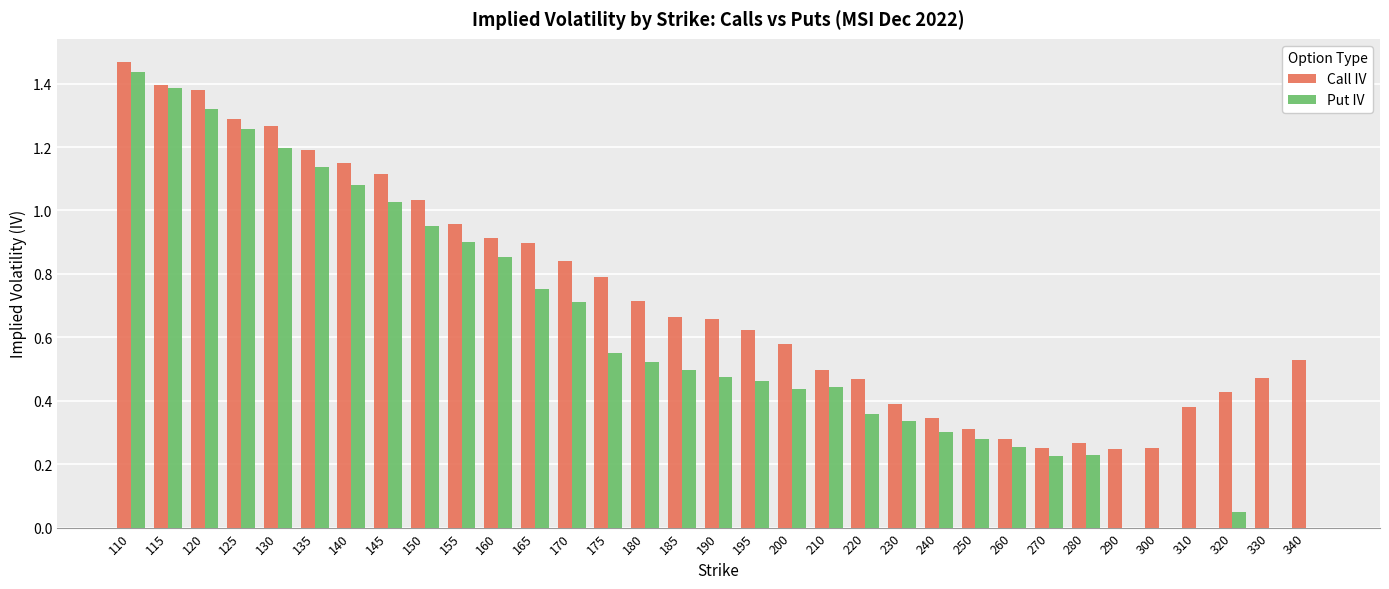

Is it true that Put IV equals 0.7 at 340?

False